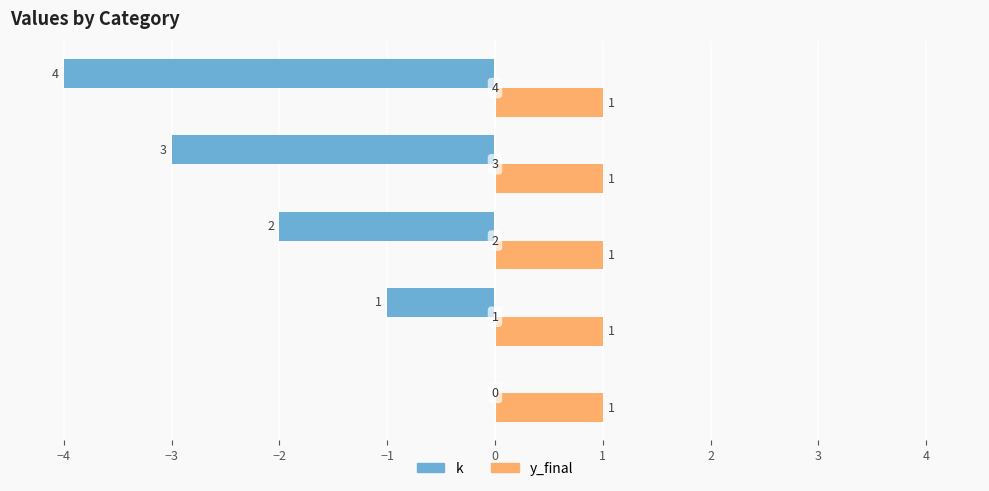

Which series has the largest total across all categories?

y_final